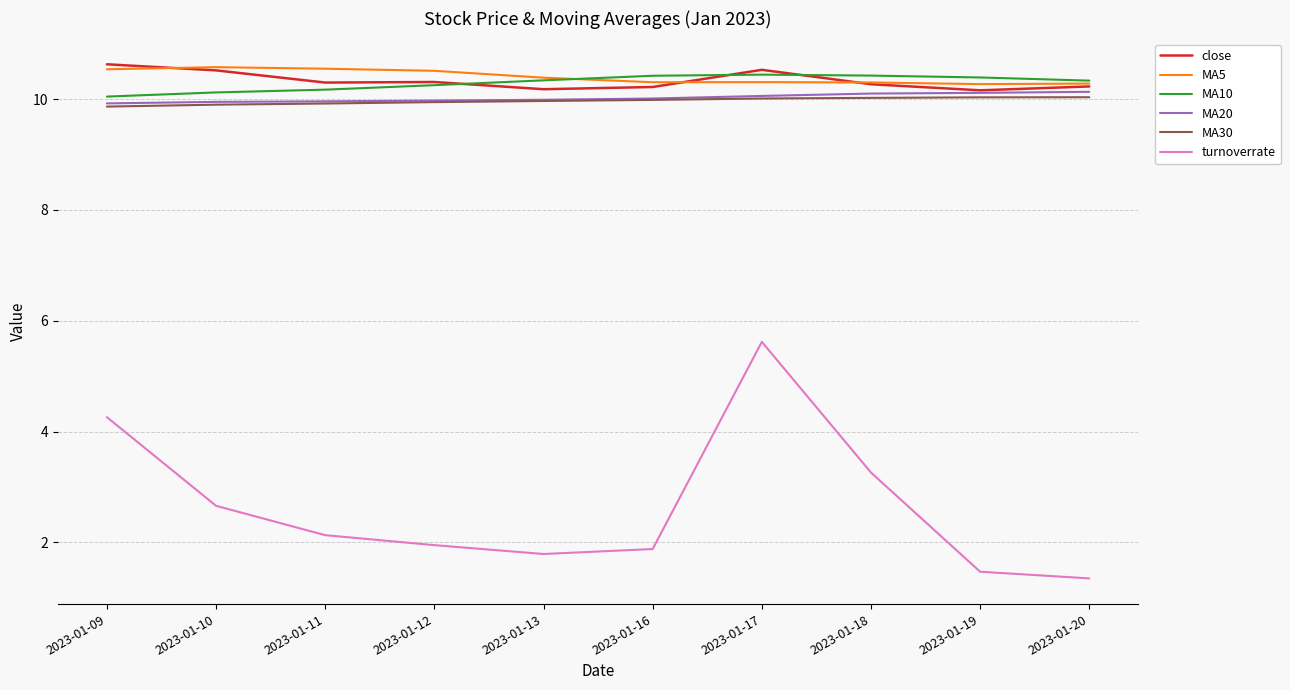

Is it true that MA10 equals 15.1 at 2023-01-11?

False